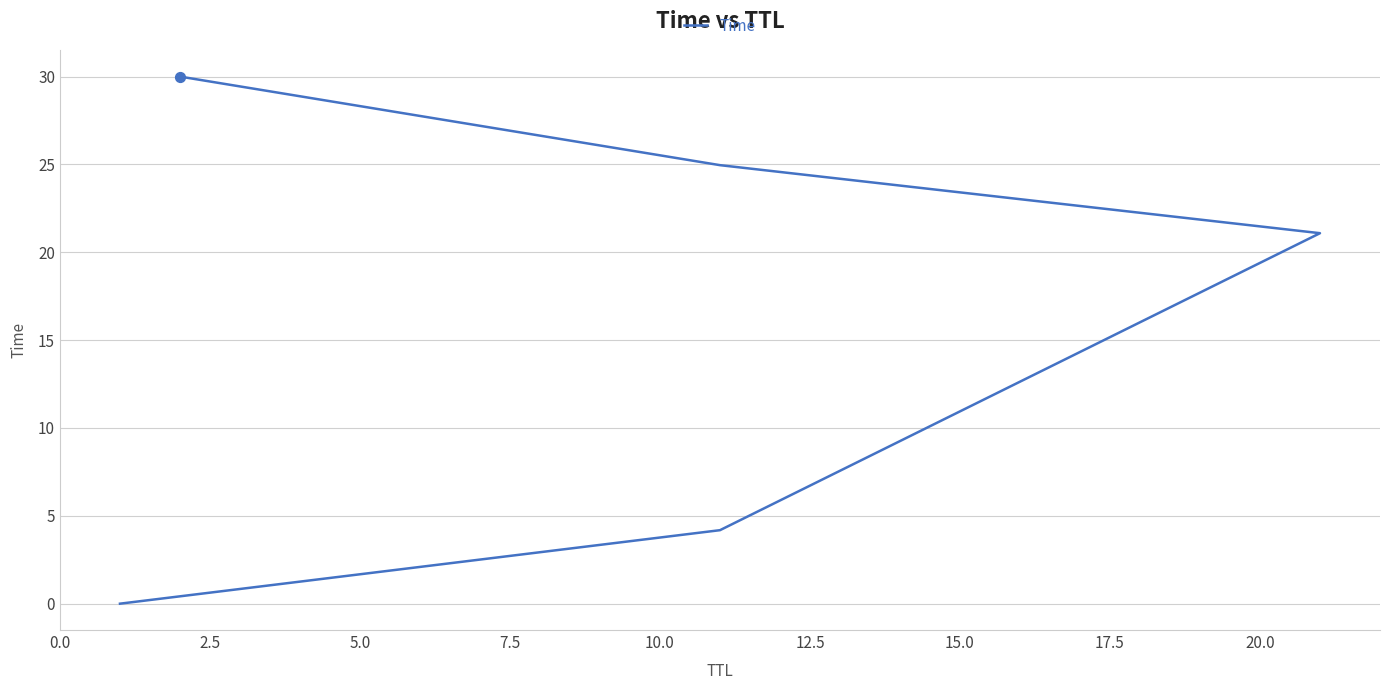

Which has a higher value, 5.0 or 2.5?

5.0